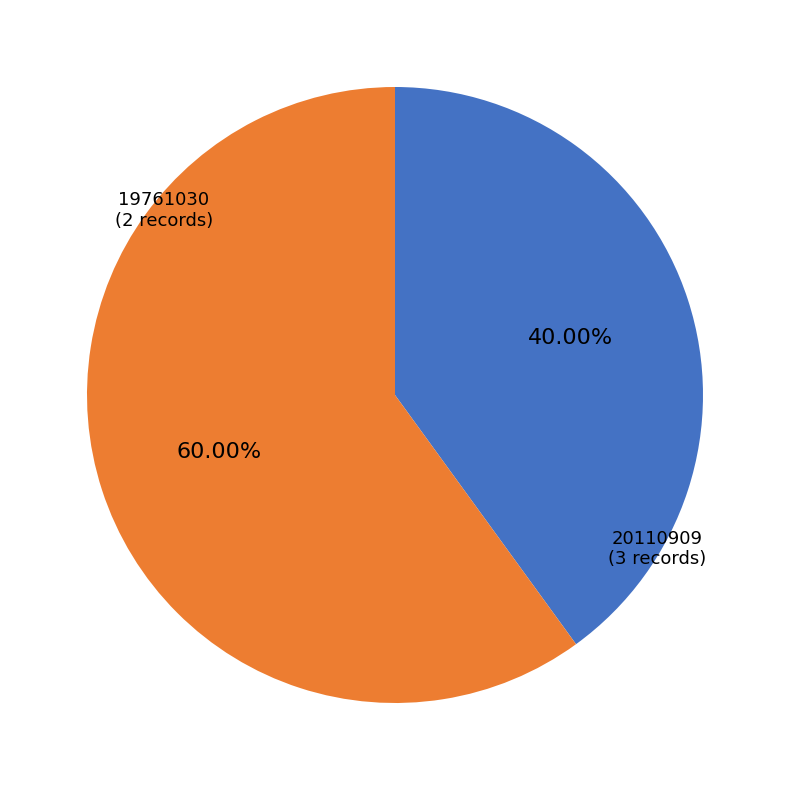

Is there any slice that represents more than half of the pie?

Yes